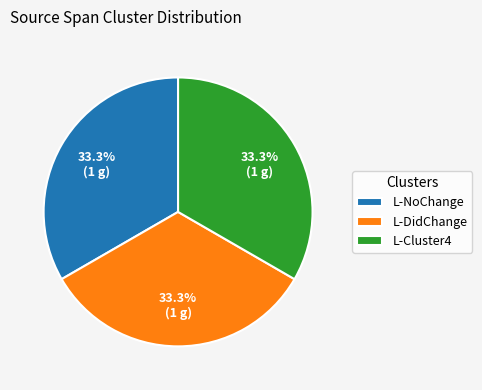

Do L-Cluster4 and L-NoChange together represent more than half of the pie?

Yes